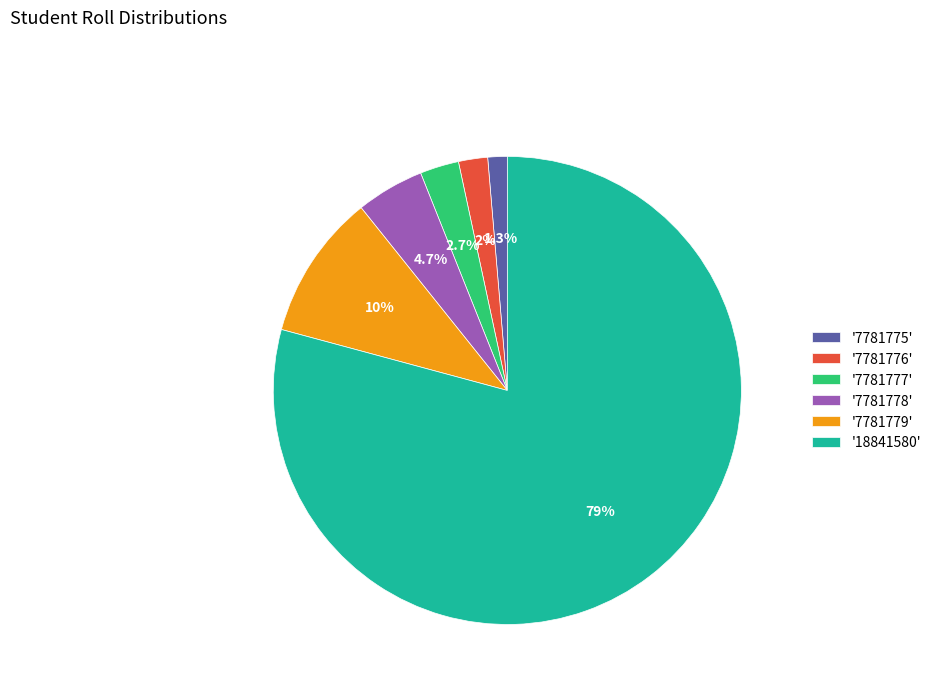

Rank the categories by value from highest to lowest.

'18841580', '7781779', '7781778', '7781777', '7781776', '7781775'